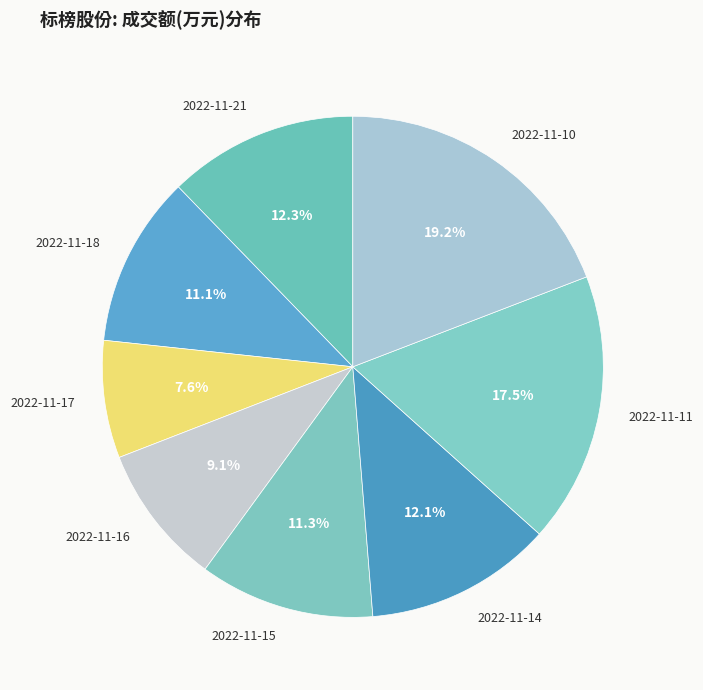

True or false: 2022-11-21 accounts for 3% of the total.

False